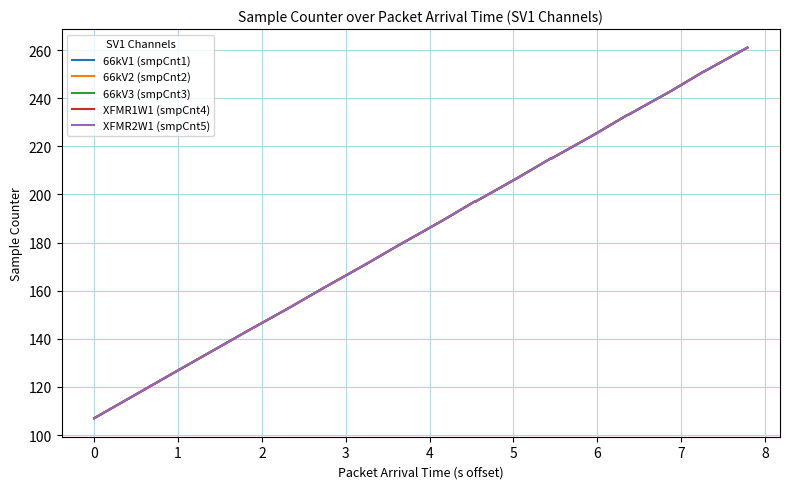

What is the difference between the maximum and minimum values in the 66kV2 (smpCnt2) series?

154